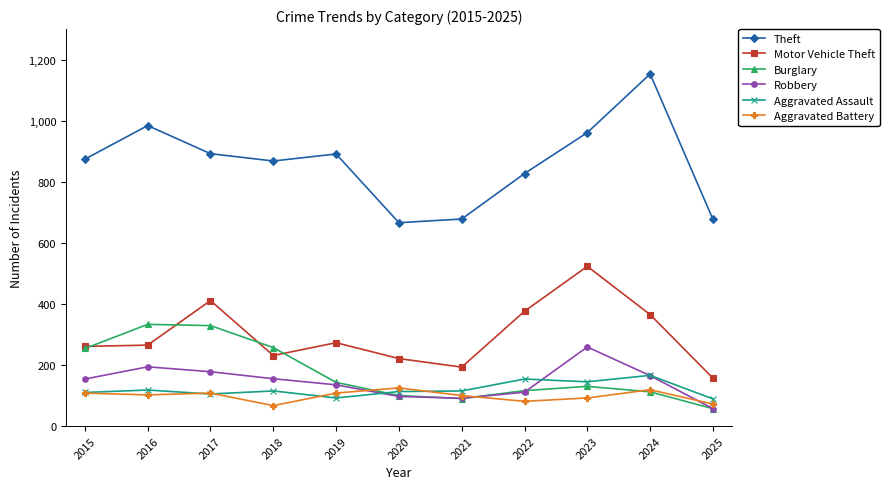

How many series are shown in this chart?

6